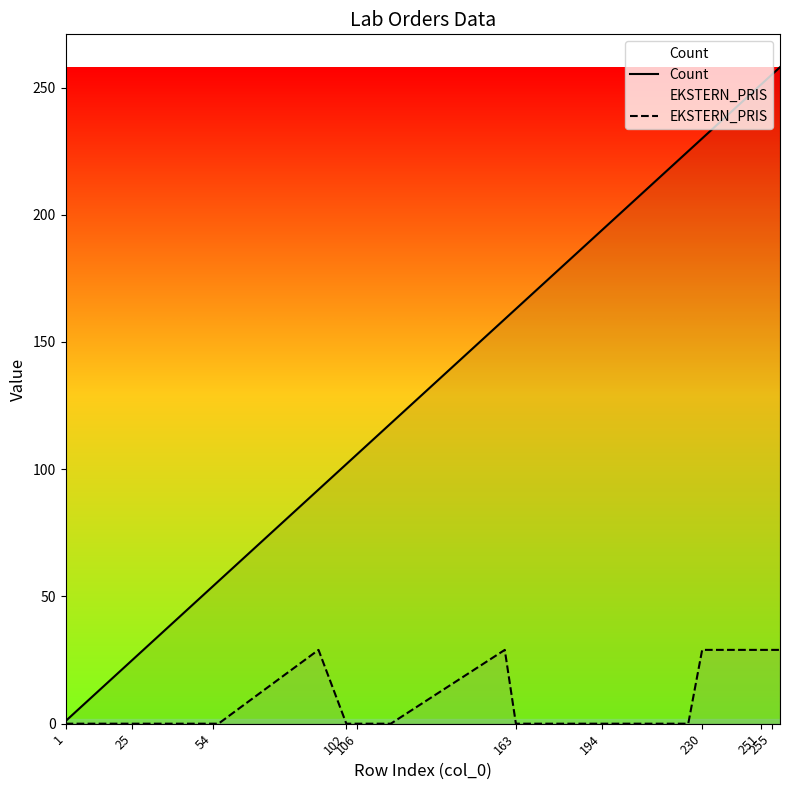

How many lines are shown in the chart?

2